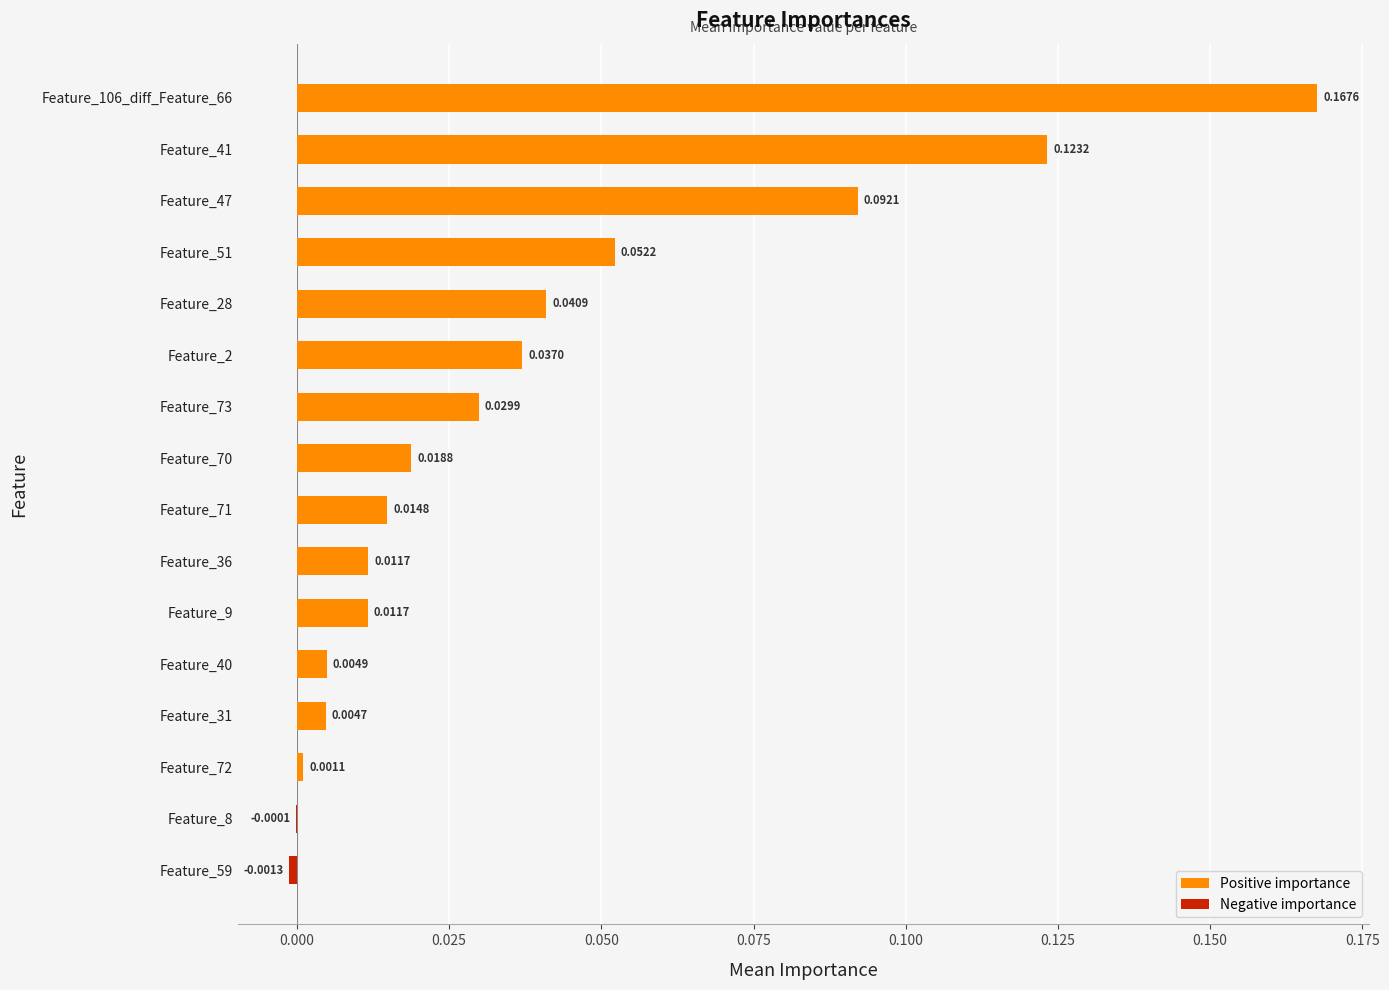

Does the chart contain stacked bars?

No